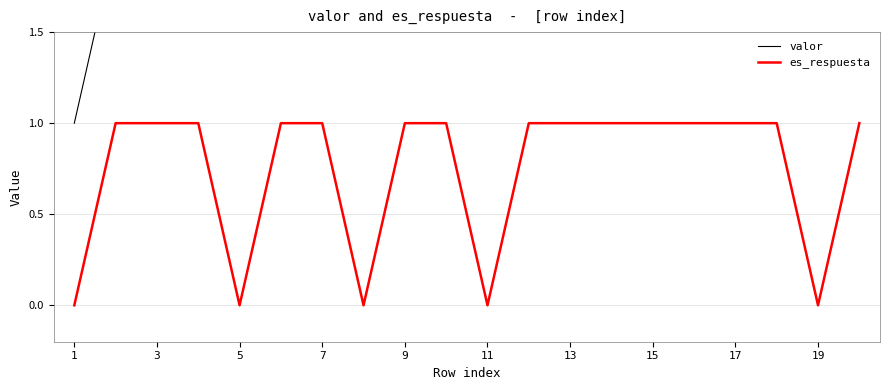

Is it true that es_respuesta equals 1 at 5?

False